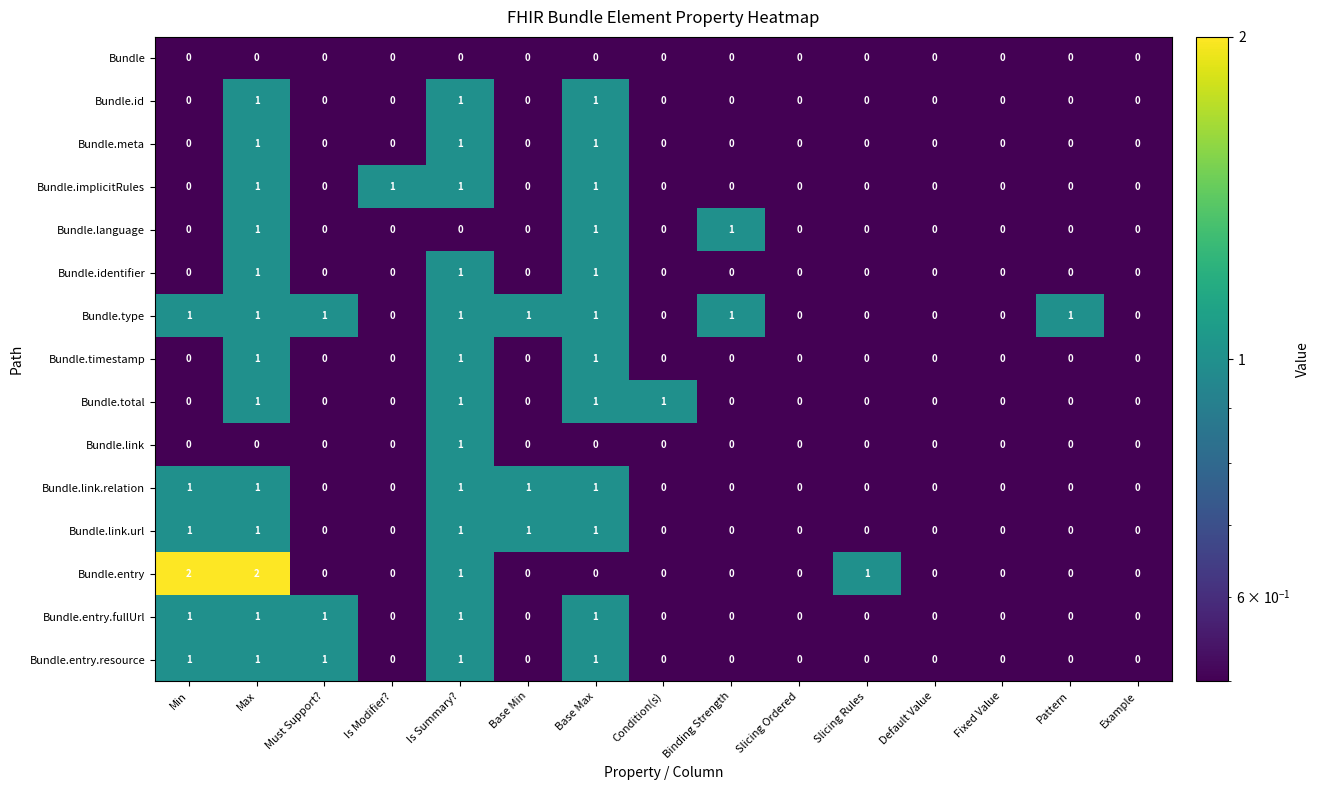

Which series has the largest range (max minus min)?

Bundle.entry